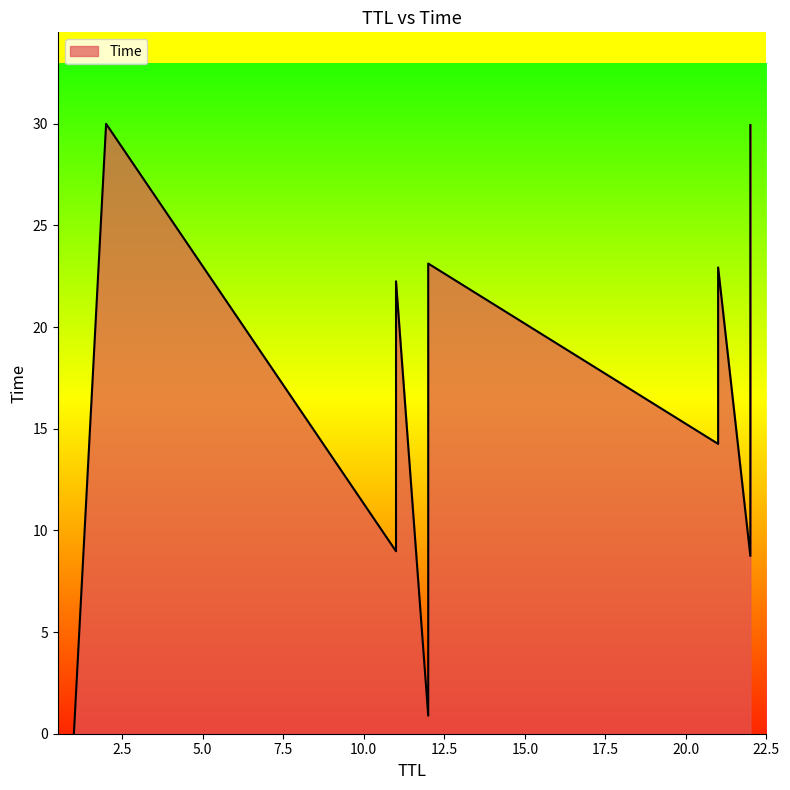

What is the difference between the values at 21 and 22?

5.5